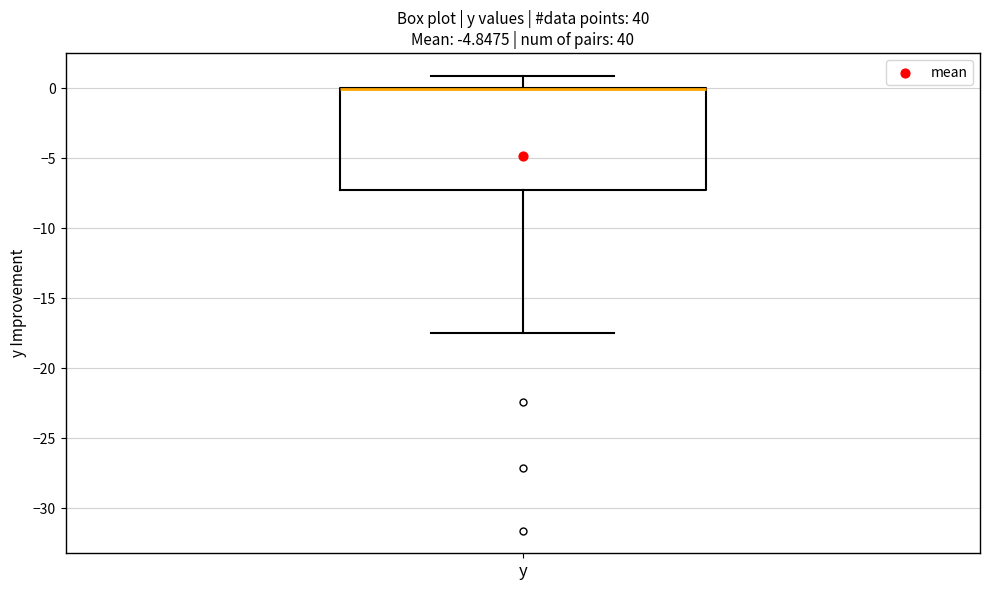

Where is the lower edge of the box for y on the y-axis? The values are not printed on the chart, so give them approximately, as read against the axis.

-7.0